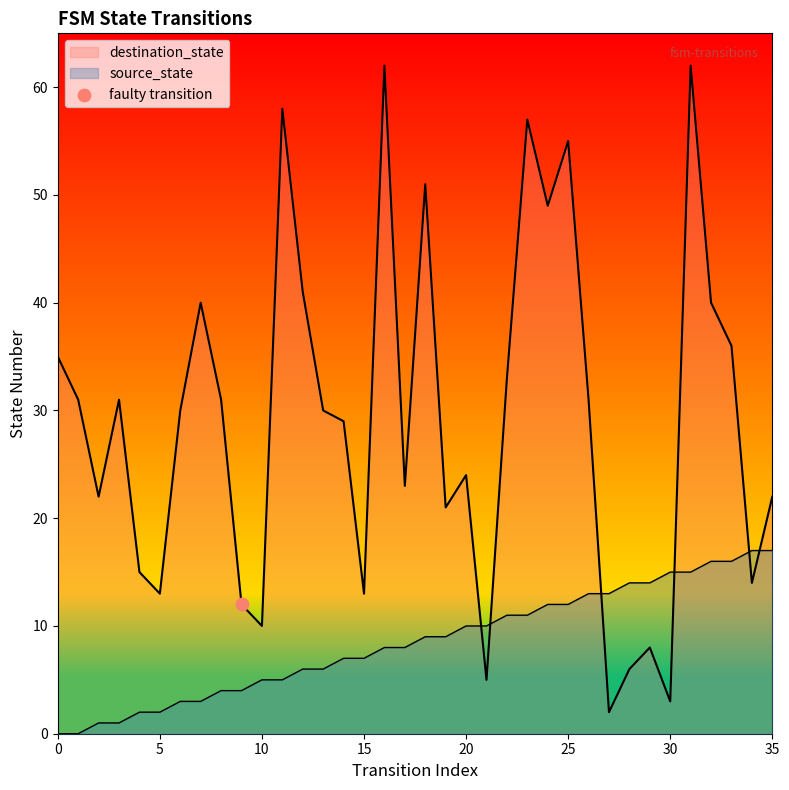

At which category is the sum across all series the highest?

31